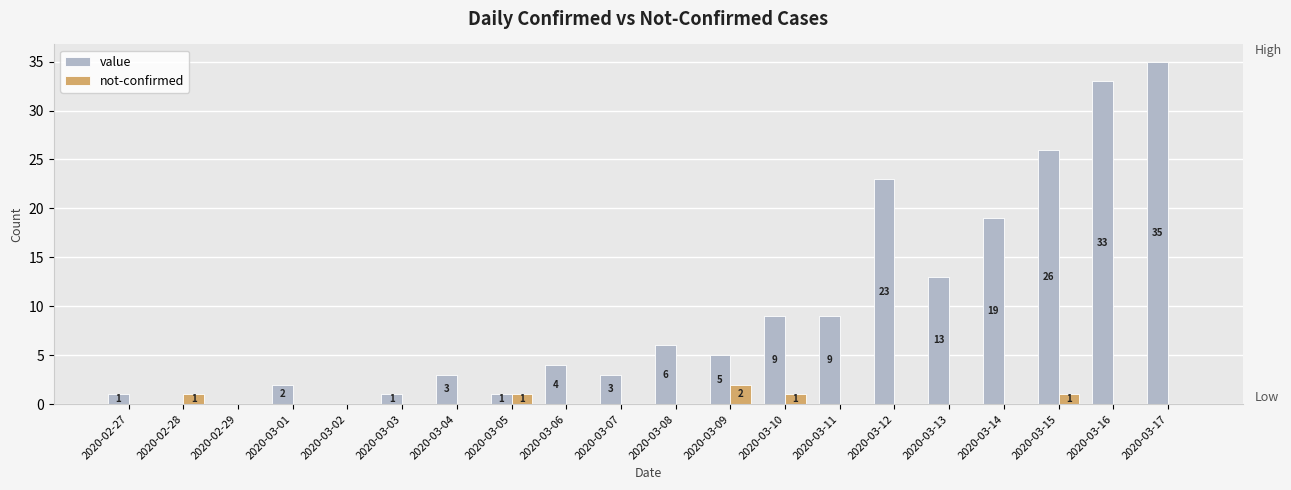

What is the sum of all value values?

193